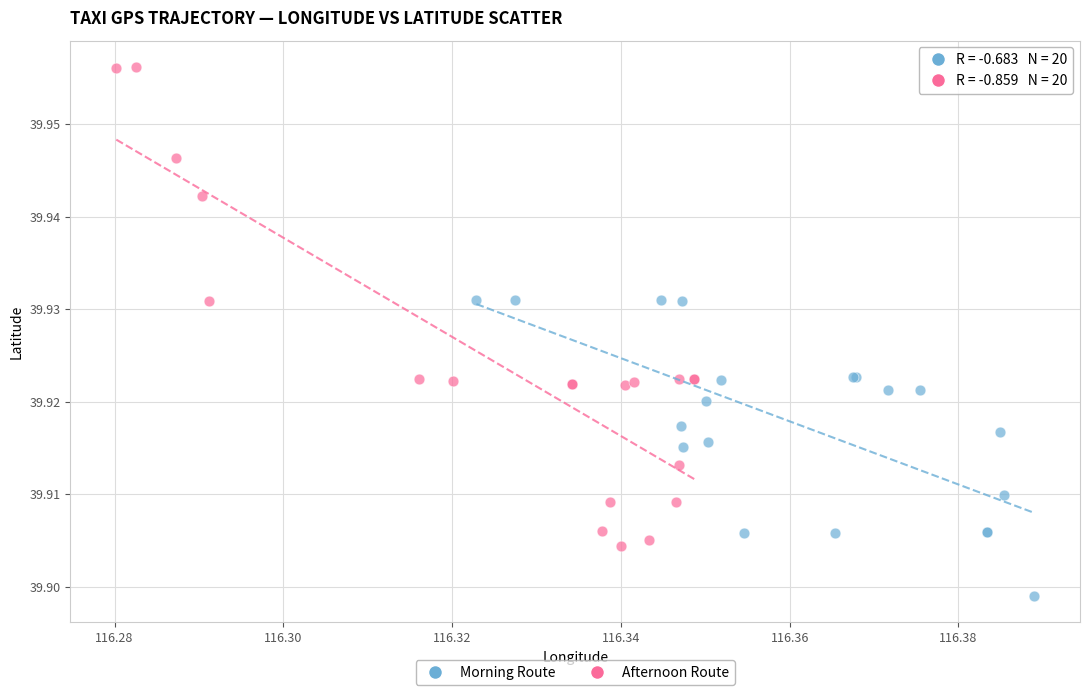

Which series has the largest Y range (max minus min)?

Afternoon Route